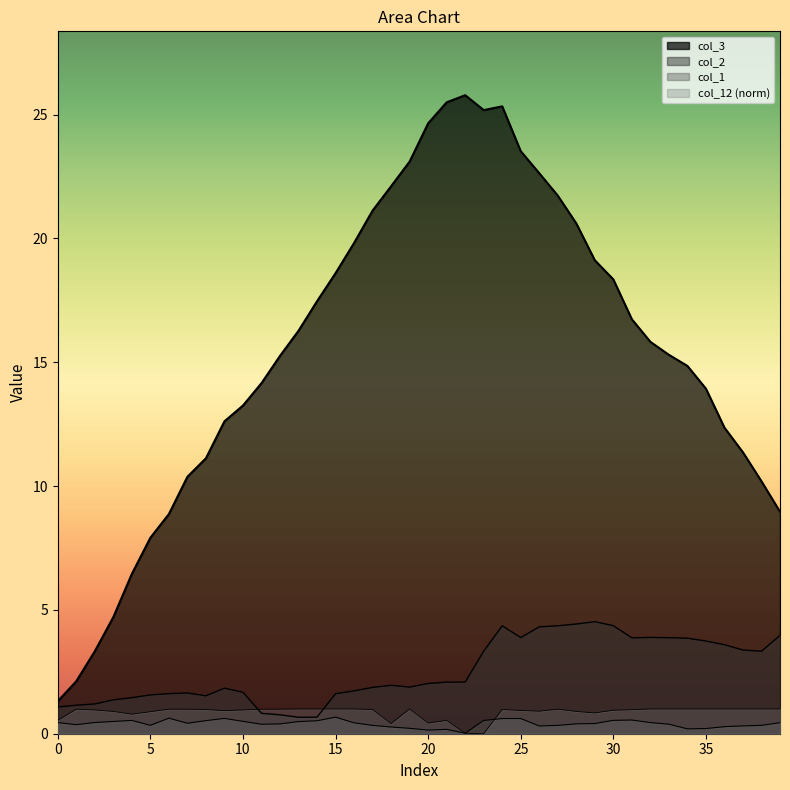

Reading left to right, list all the values displayed in this chart.

col_1: 0.4	0.4	0.5	0.5	0.5	0.3	0.6	0.4	0.5	0.6	0.5	0.4	0.4	0.5	0.5	0.7	0.4	0.3	0.3	0.2	0.1	0.2	0.0	0.5	0.6	0.6	0.3	0.3	0.4	0.4	0.5	0.6	0.4	0.4	0.2	0.2	0.3	0.3	0.3	0.4
col_2: 1.1	1.2	1.2	1.4	1.5	1.6	1.6	1.6	1.5	1.8	1.7	0.8	0.8	0.7	0.7	1.6	1.7	1.9	2.0	1.9	2.0	2.1	2.1	3.3	4.4	3.9	4.3	4.4	4.4	4.5	4.4	3.9	3.9	3.9	3.9	3.7	3.6	3.4	3.3	4.0
col_3: 1.3	2.1	3.3	4.7	6.5	7.9	8.9	10.4	11.1	12.6	13.3	14.2	15.3	16.3	17.5	18.6	19.8	21.1	22.1	23.1	24.6	25.5	25.8	25.2	25.3	23.5	22.6	21.7	20.6	19.1	18.3	16.7	15.8	15.3	14.9	13.9	12.4	11.4	10.2	9.0
col_12: 0.5	1.0	1.0	0.9	0.8	0.9	1.0	1.0	1.0	0.9	1.0	1.0	1.0	1.0	1.0	1.0	1.0	1.0	0.4	1.0	0.4	0.5	0.0	0.0	1.0	0.9	0.9	1.0	0.9	0.8	0.9	1.0	1.0	1.0	1.0	1.0	1.0	1.0	1.0	1.0